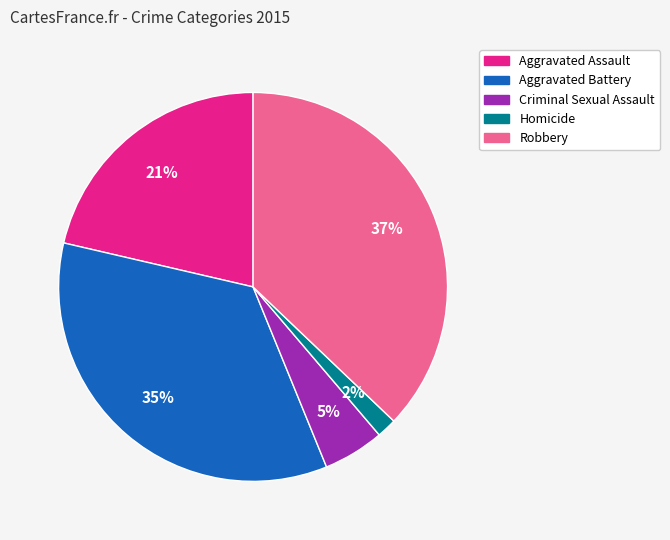

Do Aggravated Battery and Criminal Sexual Assault together represent more than half of the pie?

No